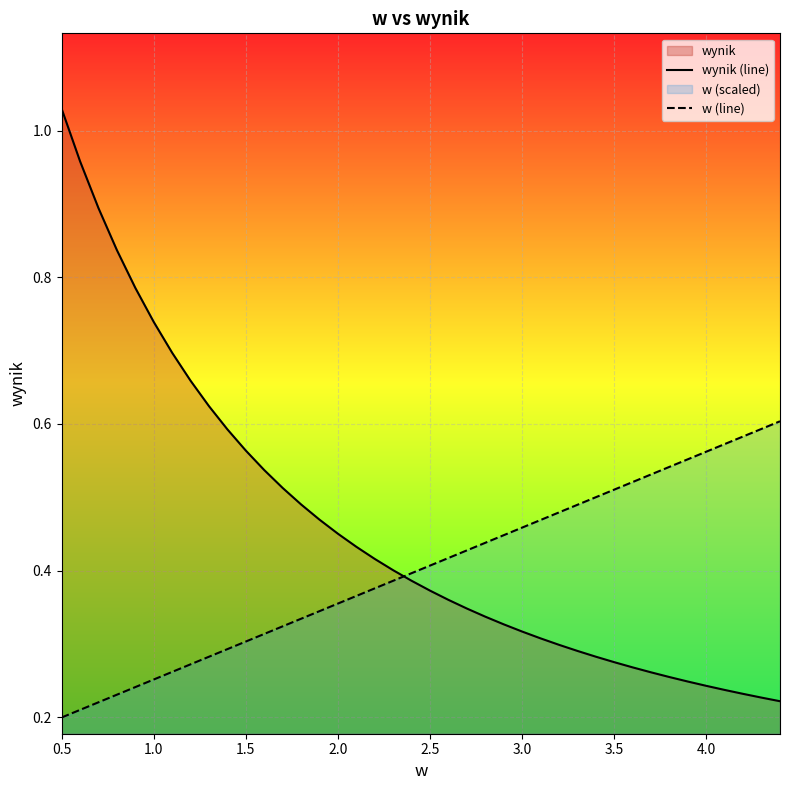

List the series in order of their overall mean, lowest first.

w (line), wynik (line)